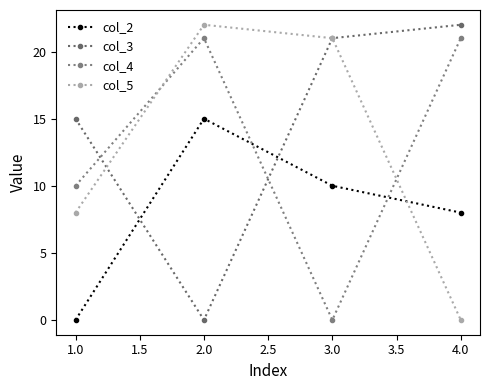

How many lines are shown in the chart?

4